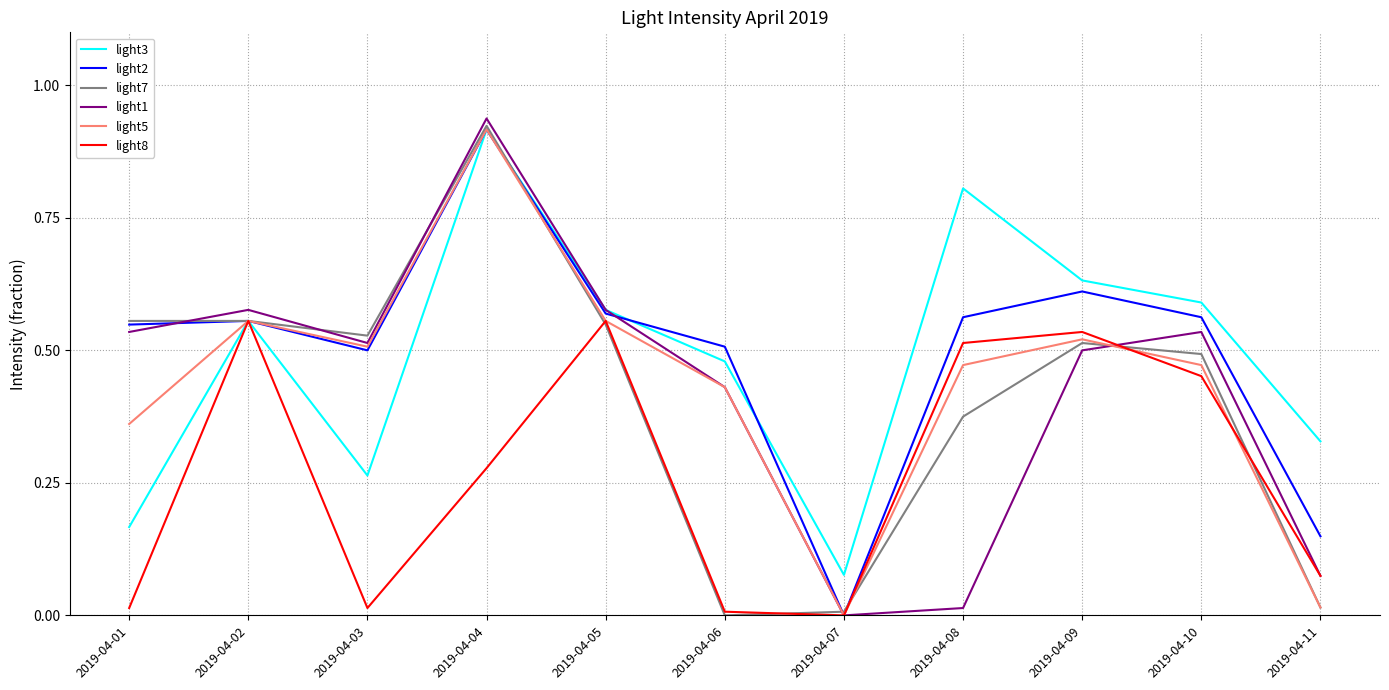

How many lines are shown in the chart?

6